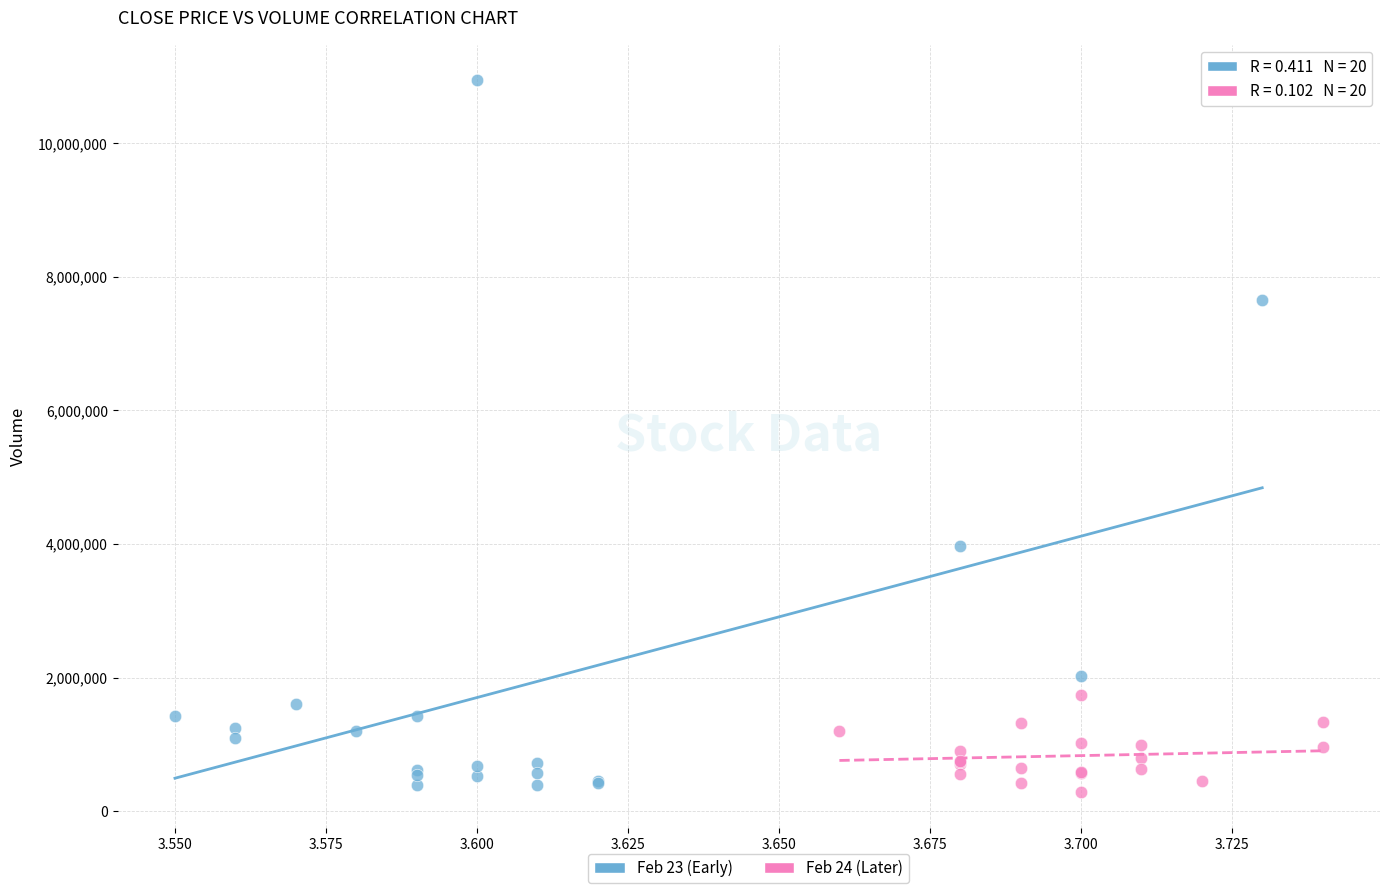

Which series has the widest spread of Y values?

Feb 23 (Early)